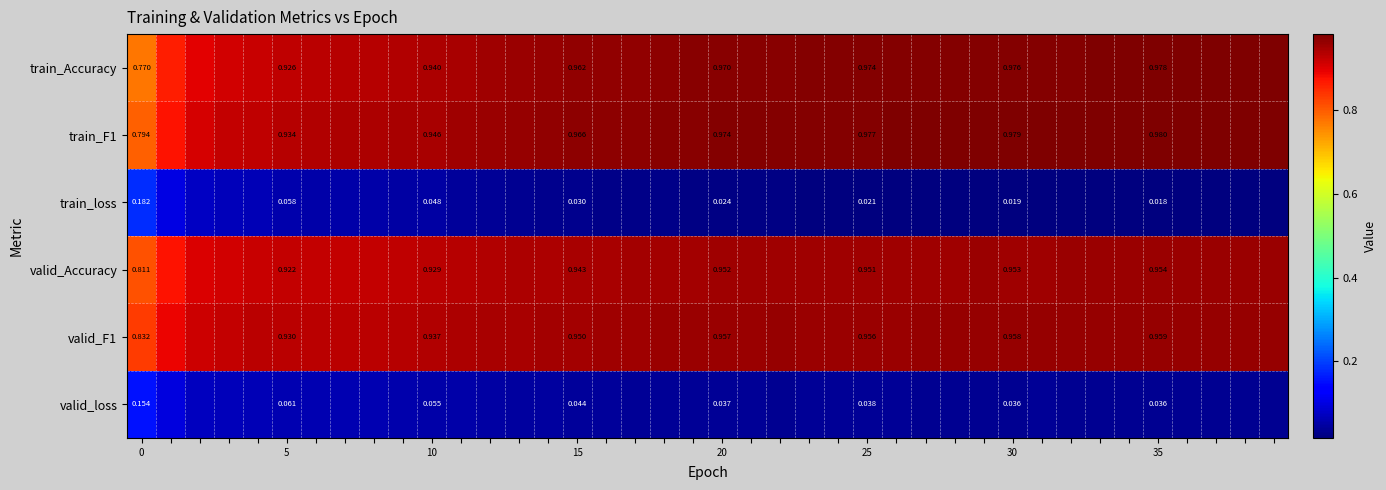

At which category is the sum across all series the highest?

39